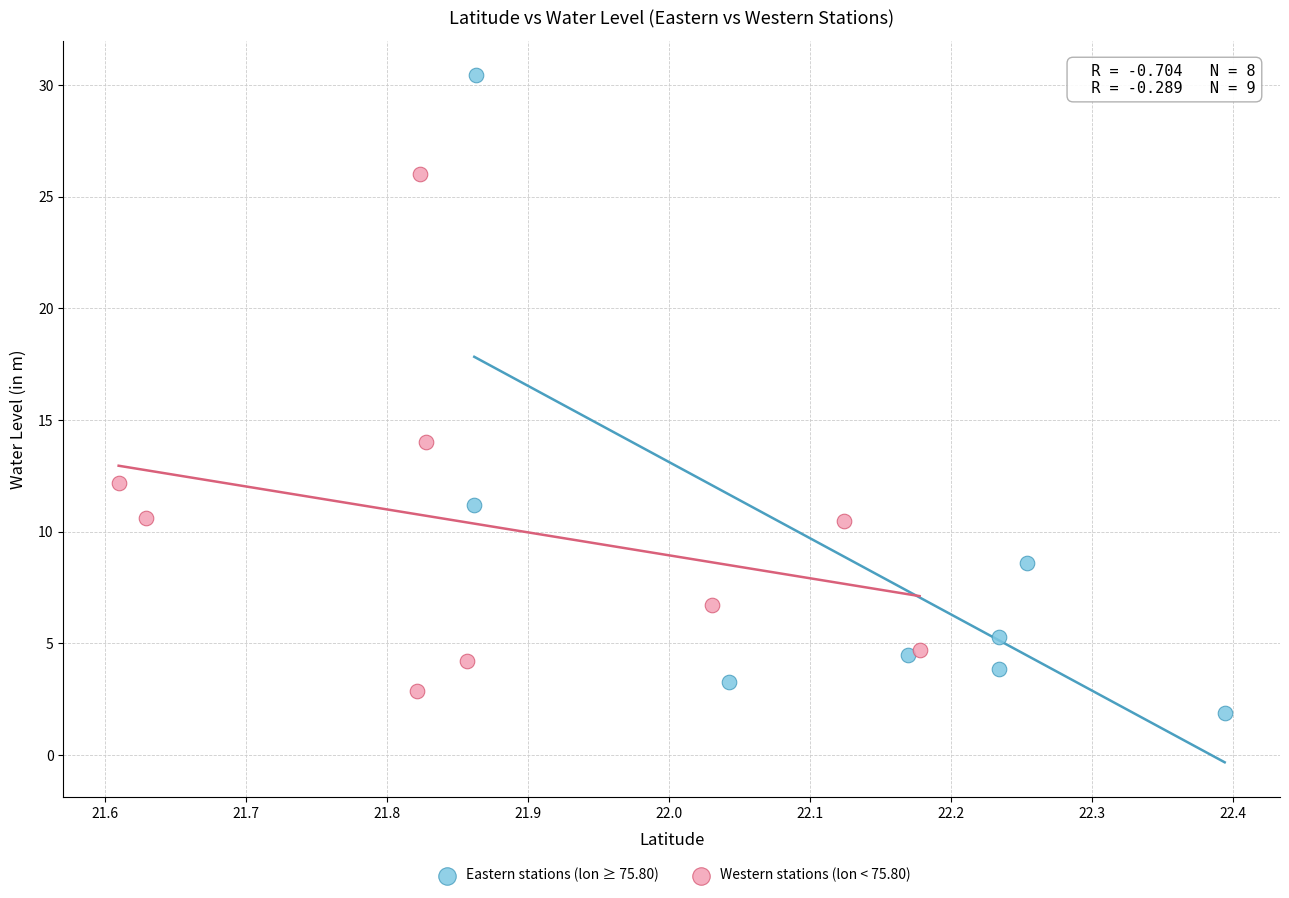

Which series reaches the maximum Y coordinate?

Eastern stations (lon ≥ 75.80)